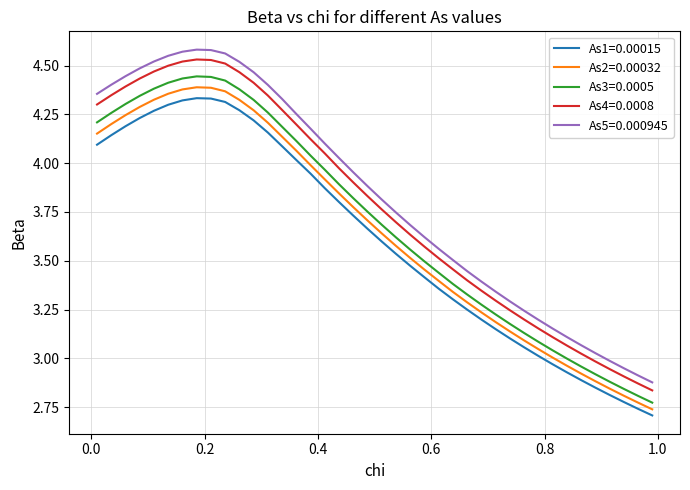

Which series has the largest range (max minus min)?

As5=0.000945